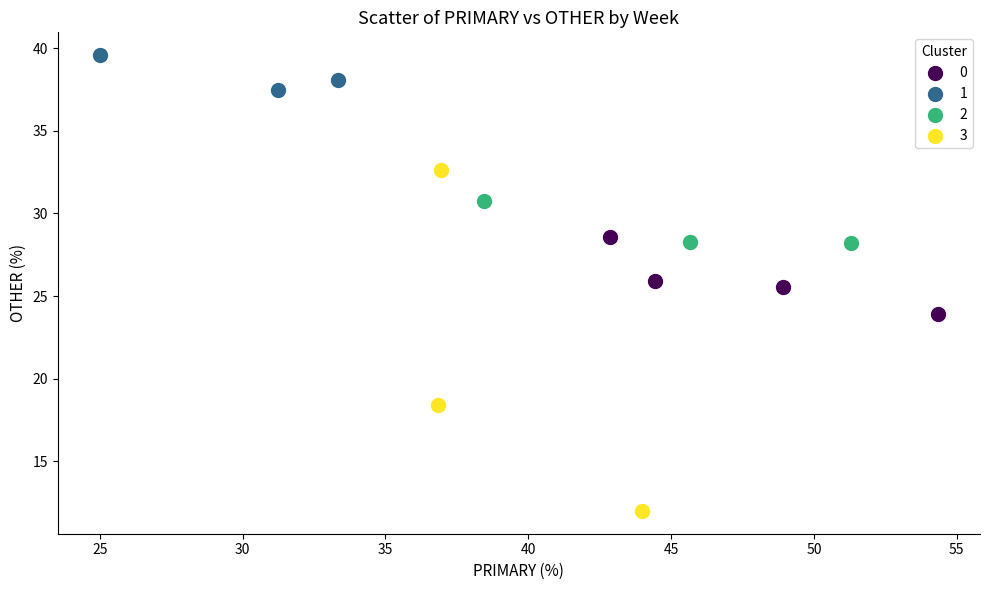

Which series has the widest spread of Y values?

3